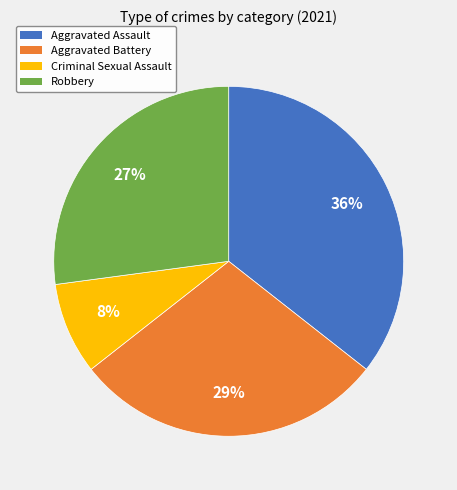

Does Aggravated Battery account for over 50% of the chart?

No